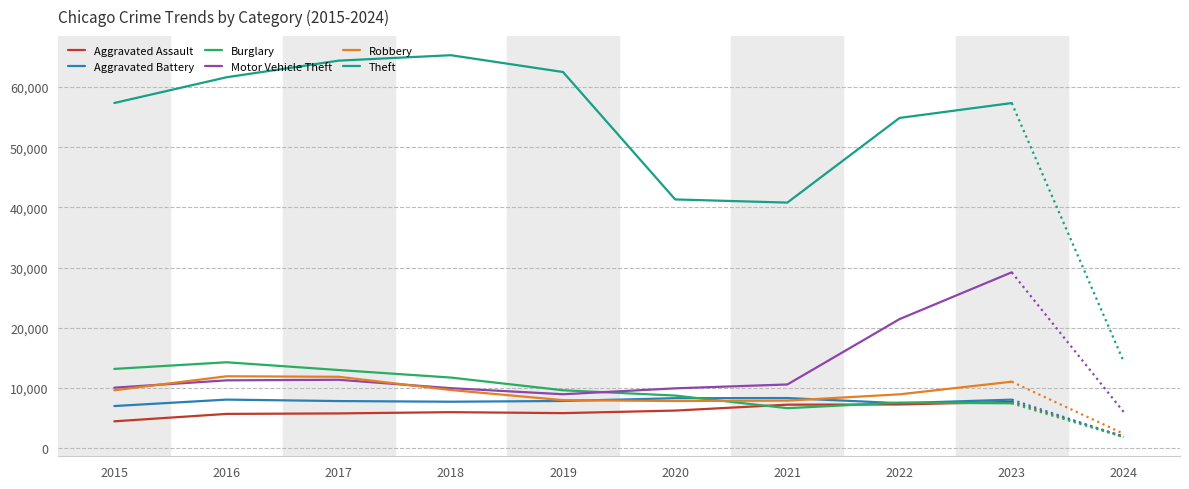

Where does the Burglary series first go above 9638?

2015